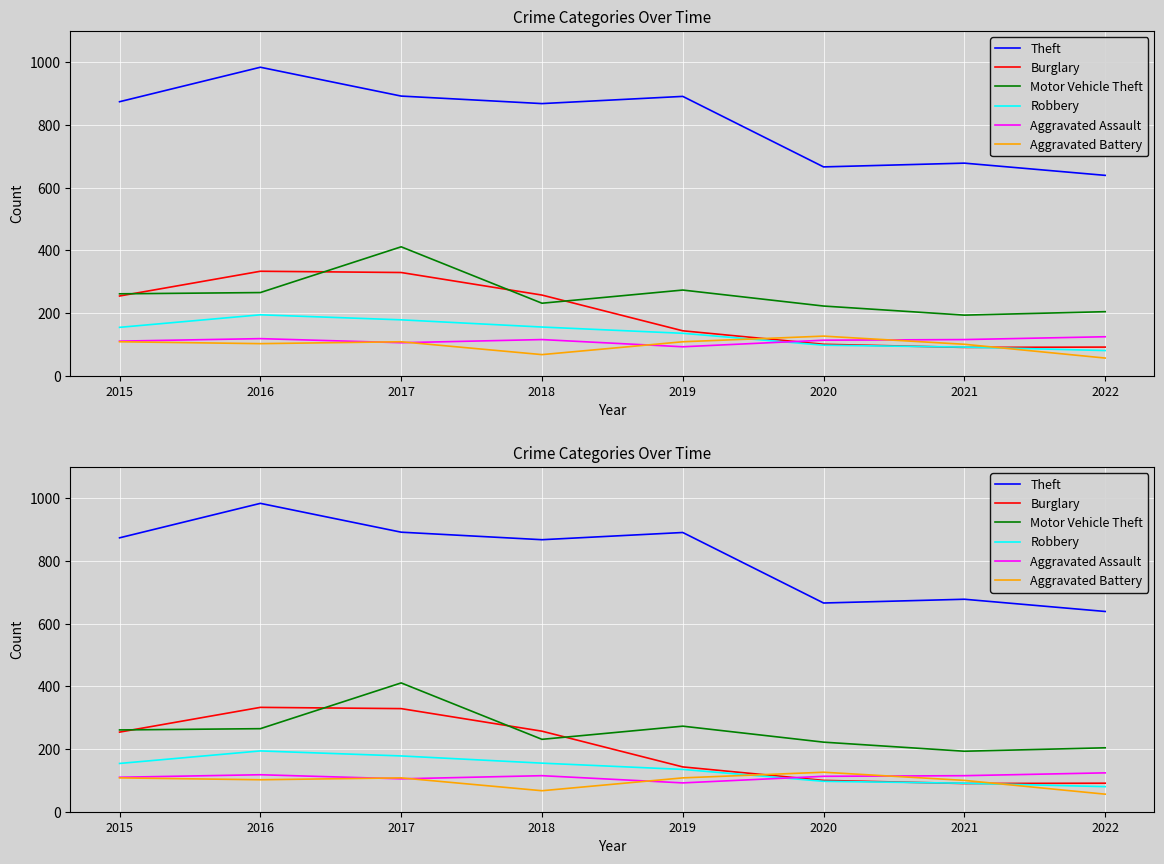

What is the difference between the highest and lowest values at 2017?

787